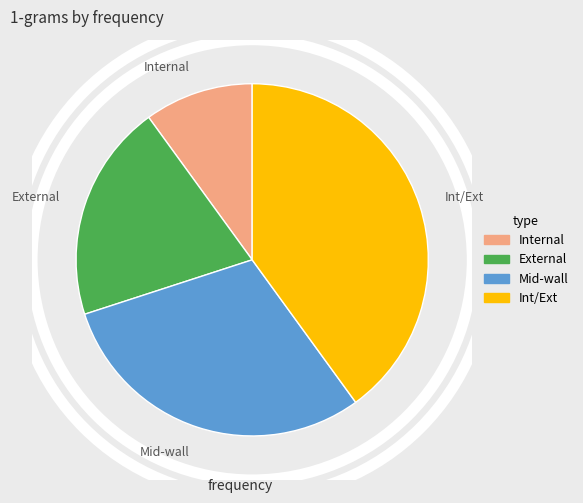

What is the ratio of the value at External to the value at Internal?

2.0